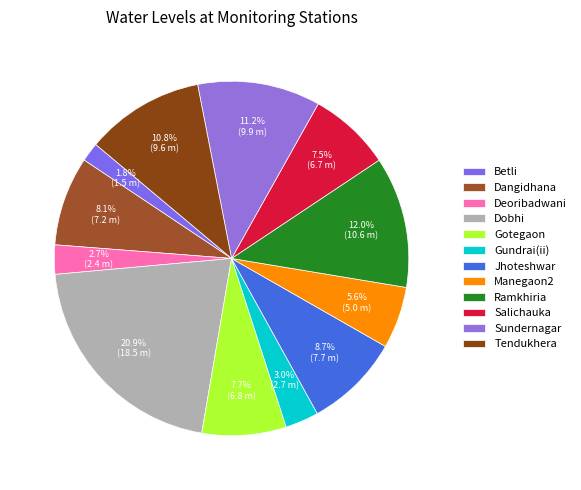

How many segments does this pie chart have?

12